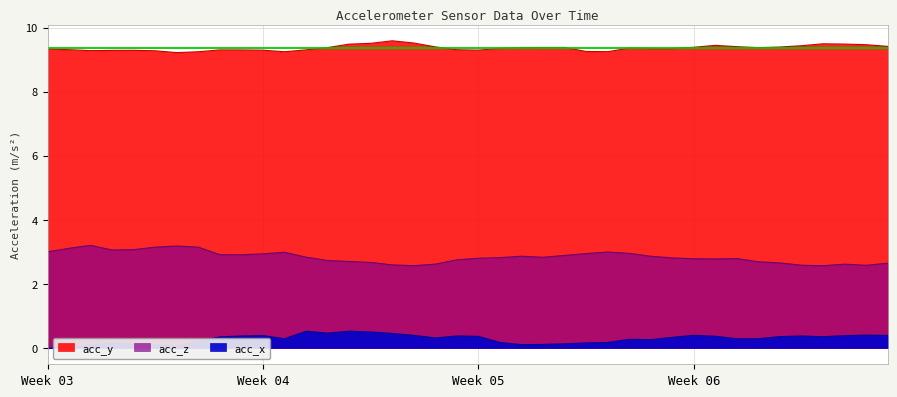

What is the sum of the acc_x values at 30 and 18?

0.7